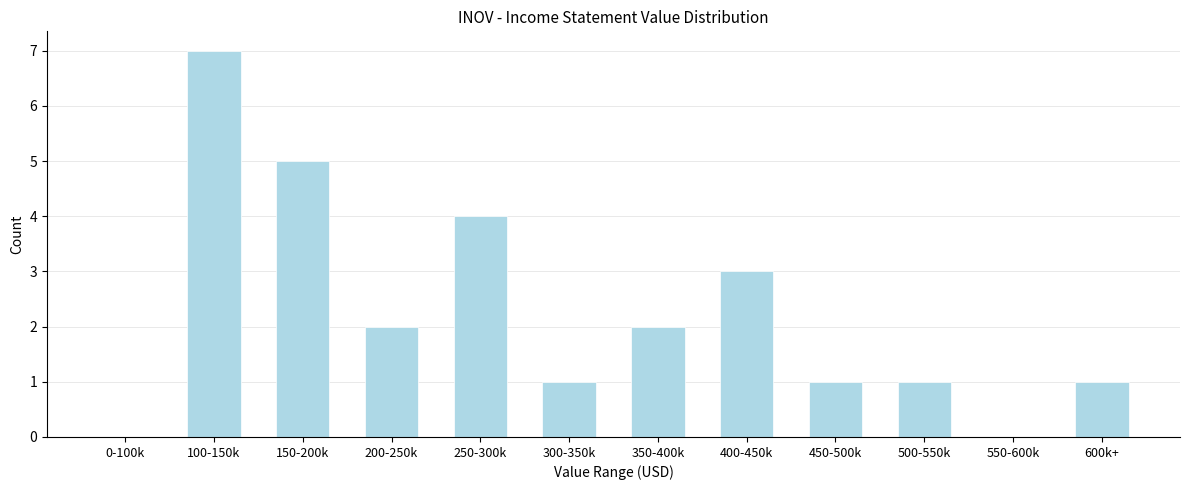

Reading left to right, transcribe all the data shown in this chart.

0-100k=0	100-150k=7	150-200k=5	200-250k=2	250-300k=4	300-350k=1	350-400k=2	400-450k=3	450-500k=1	500-550k=1	550-600k=0	600k+=1